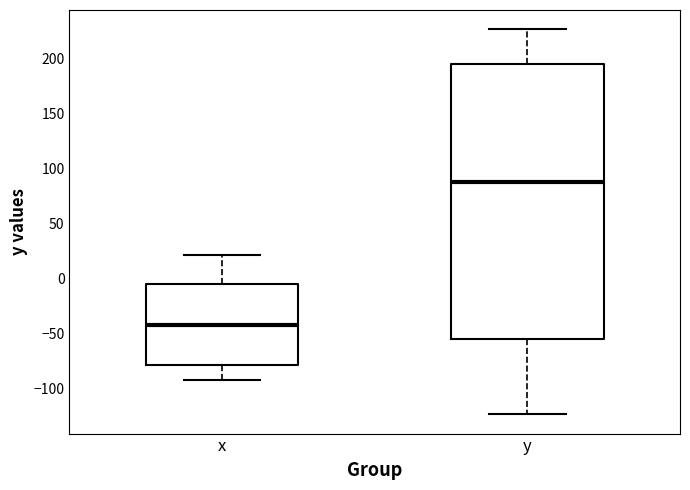

Reading left to right, transcribe this box plot: for each box, give where its median line is, the range the box spans, and where its two whiskers end, as read against the y-axis. The values are not printed on the chart, so give them approximately, as read against the axis.

x: median -45, box -80 to -5, whiskers -90 to 20
y: median 90, box -55 to 195, whiskers -125 to 225